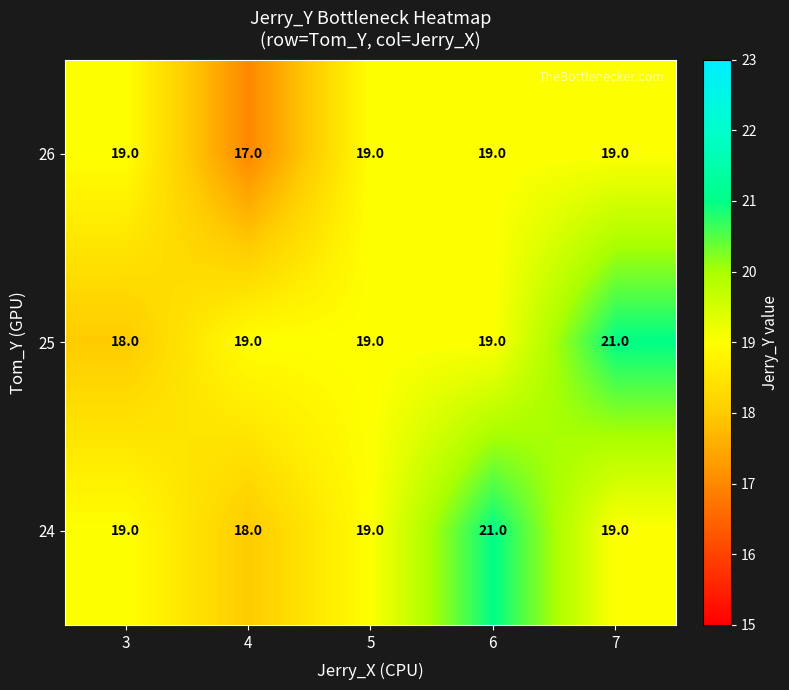

What is the approximate value of 24 at 5?

19